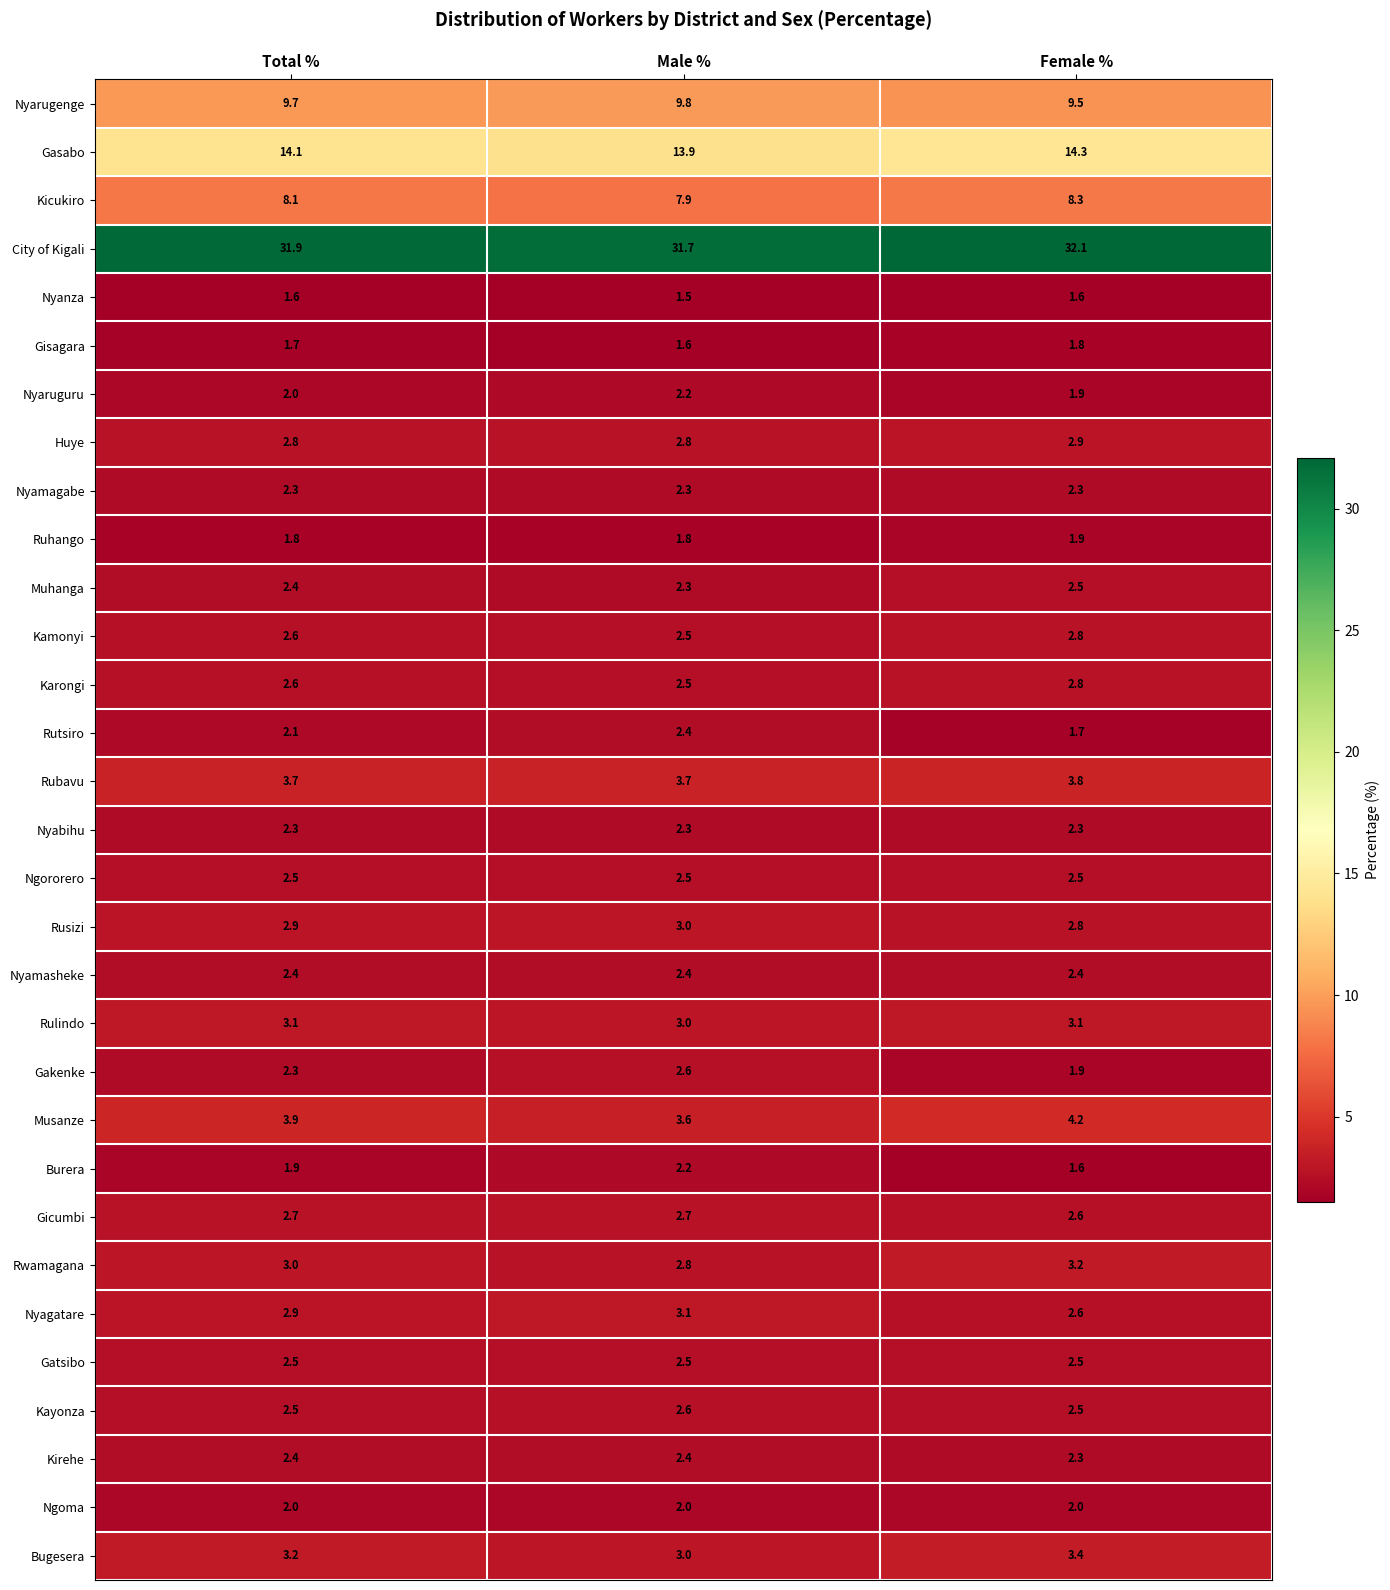

List the labels in order of Kicukiro value, smallest first.

Male %, Total %, Female %